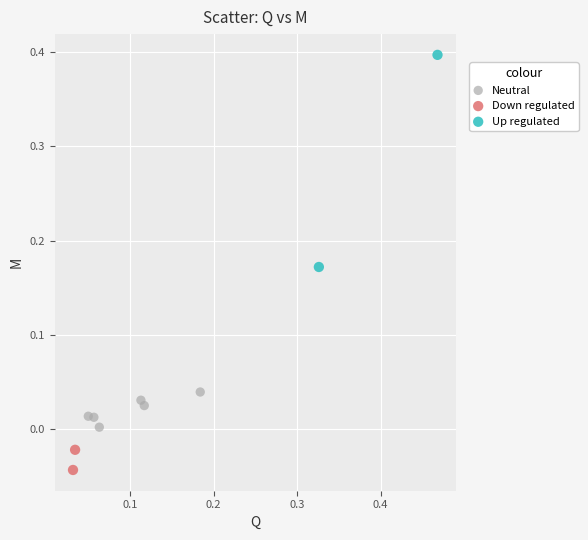

What are all the series names shown in the legend?

Neutral, Down regulated, Up regulated